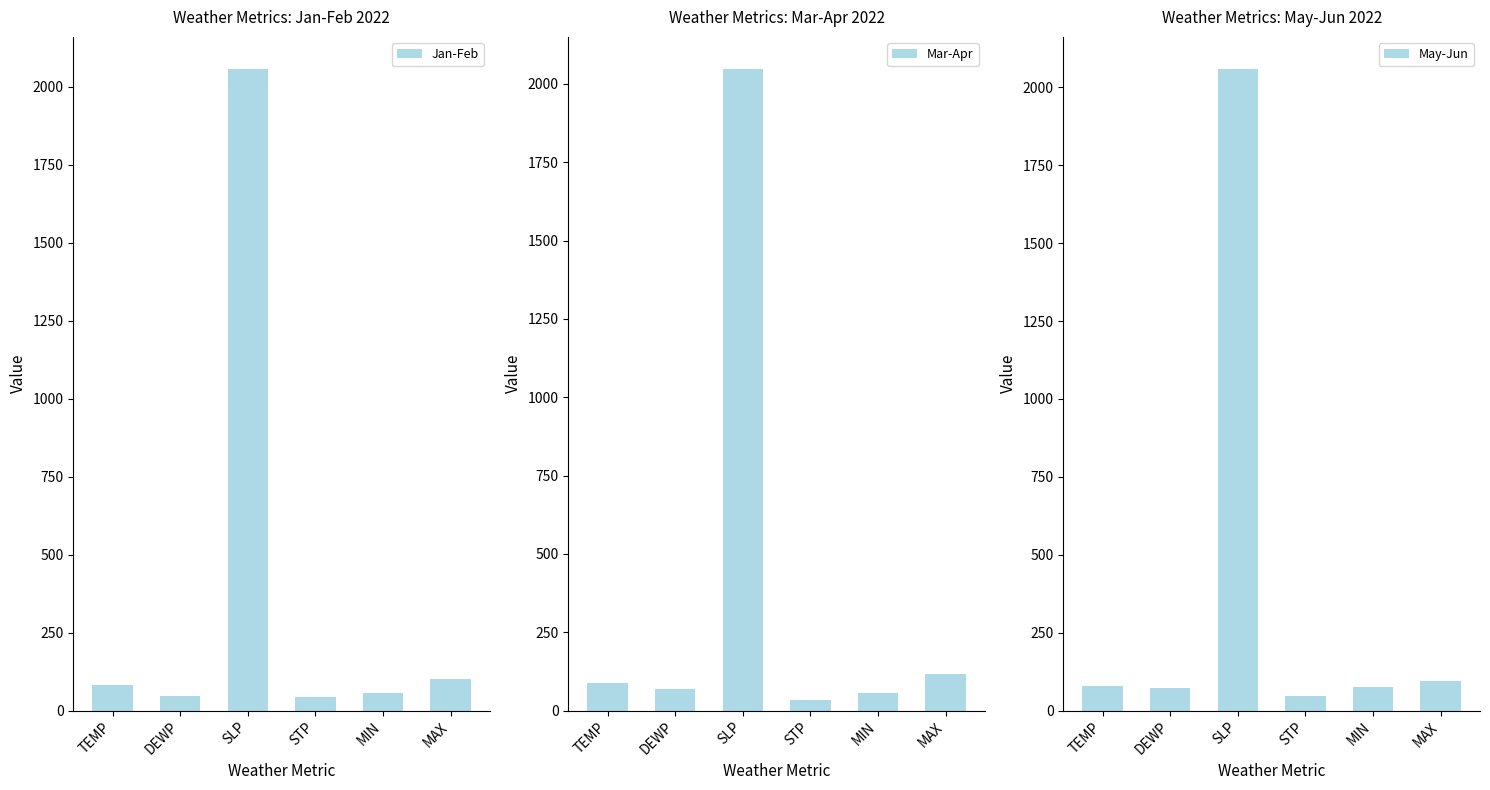

What is the label of the 6th bar from the left?

MAX